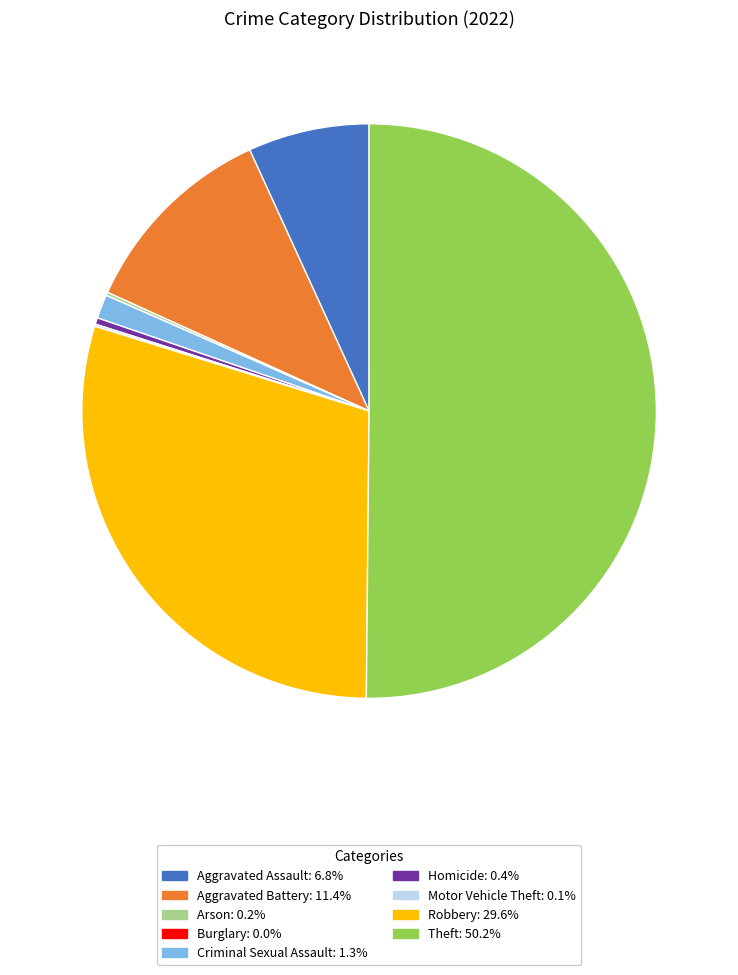

Is Aggravated Assault: 6.8% the majority of the pie?

No